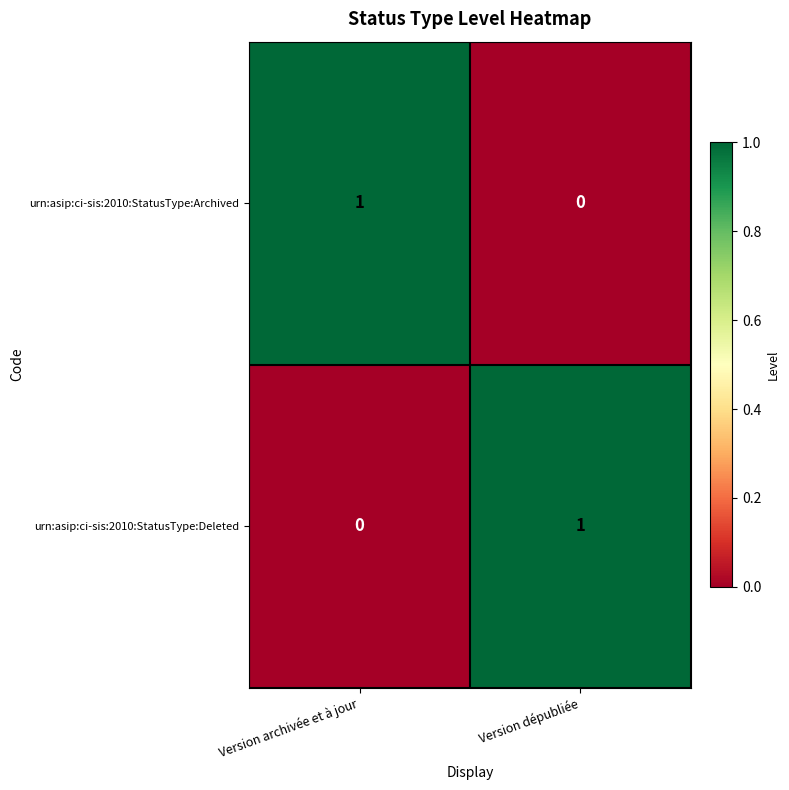

Reading right to left, transcribe all the data shown in this chart.

urn:asip:ci-sis:2010:StatusType:Archived: Version dépubliée=0	Version archivée et à jour=1
urn:asip:ci-sis:2010:StatusType:Deleted: Version dépubliée=1	Version archivée et à jour=0